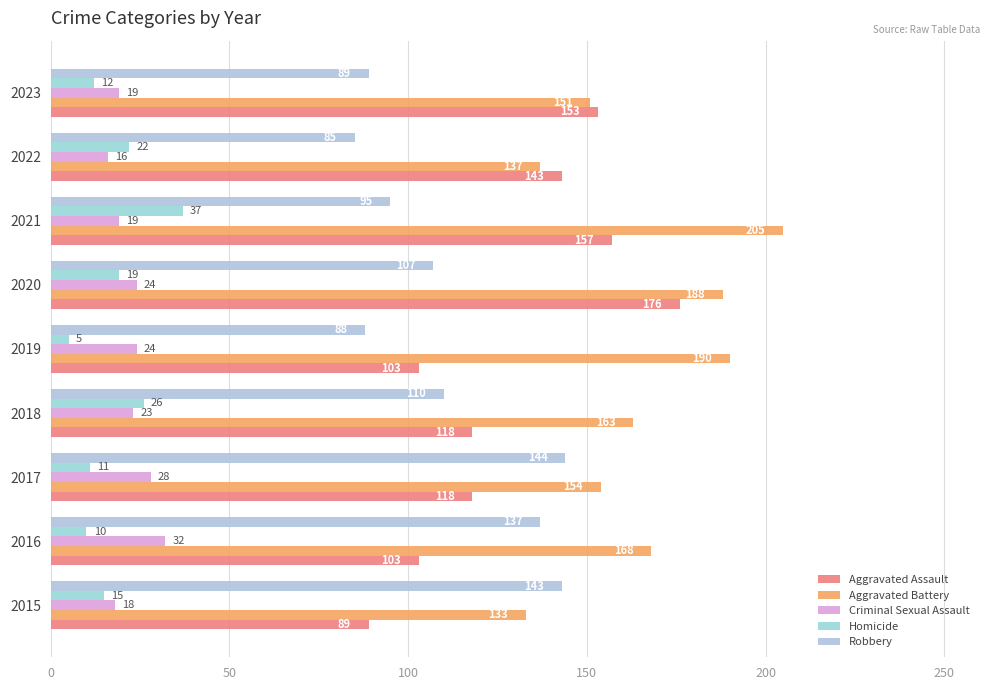

How many values in the Criminal Sexual Assault series are below 23?

4